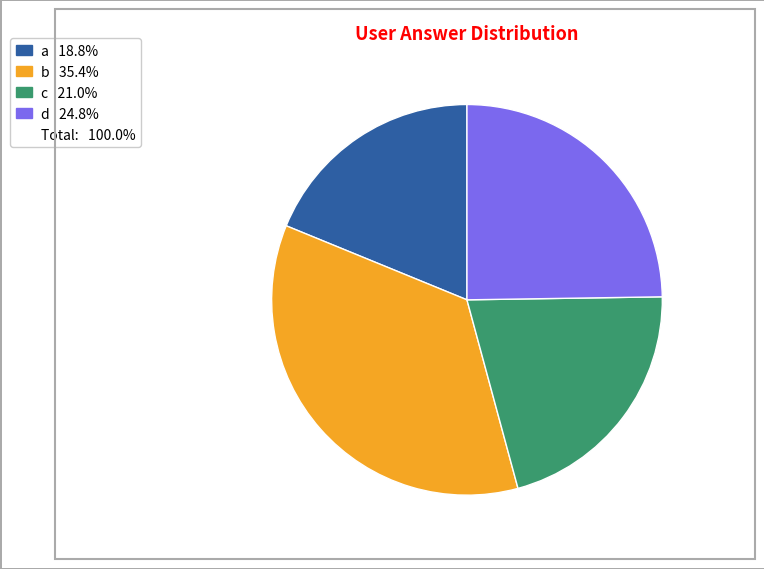

Is there any slice that represents more than half of the pie?

No